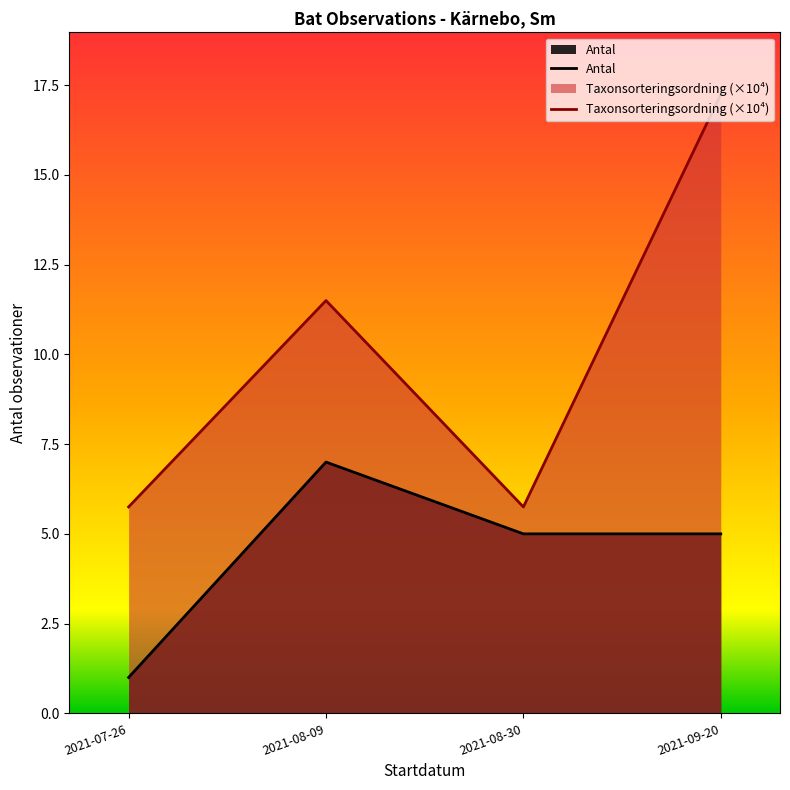

What are all the series names shown in the legend?

Antal, Taxonsorteringsordning (×10⁴)